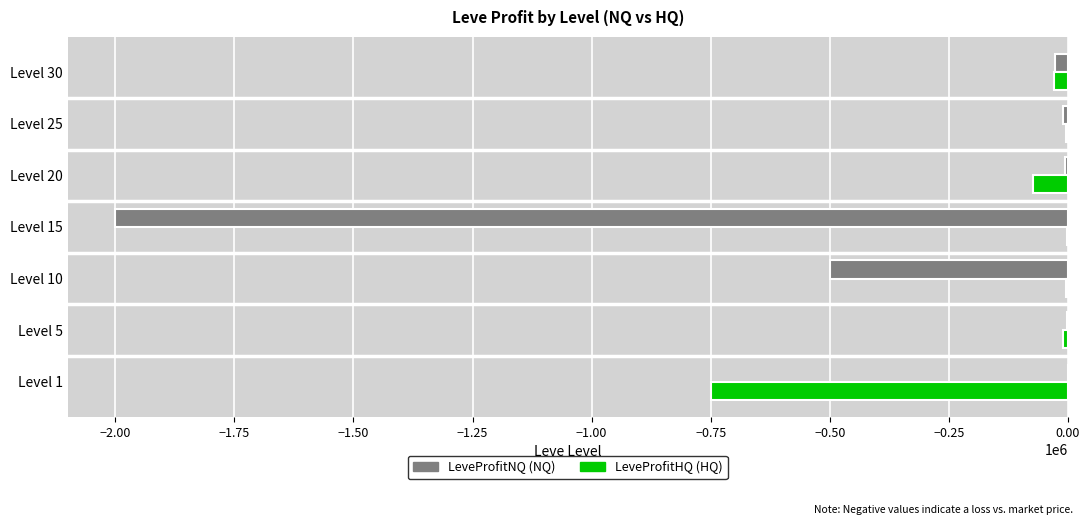

What is the total value across all series at Level 1?

-749888.0